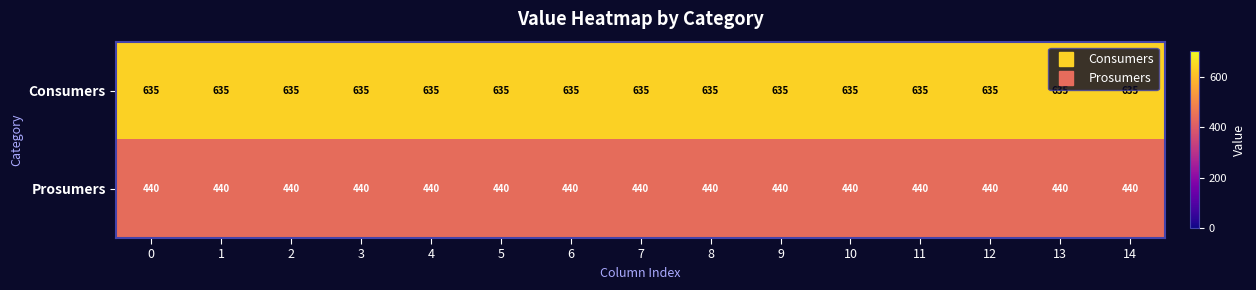

What is the difference between the highest and lowest values at 10?

195